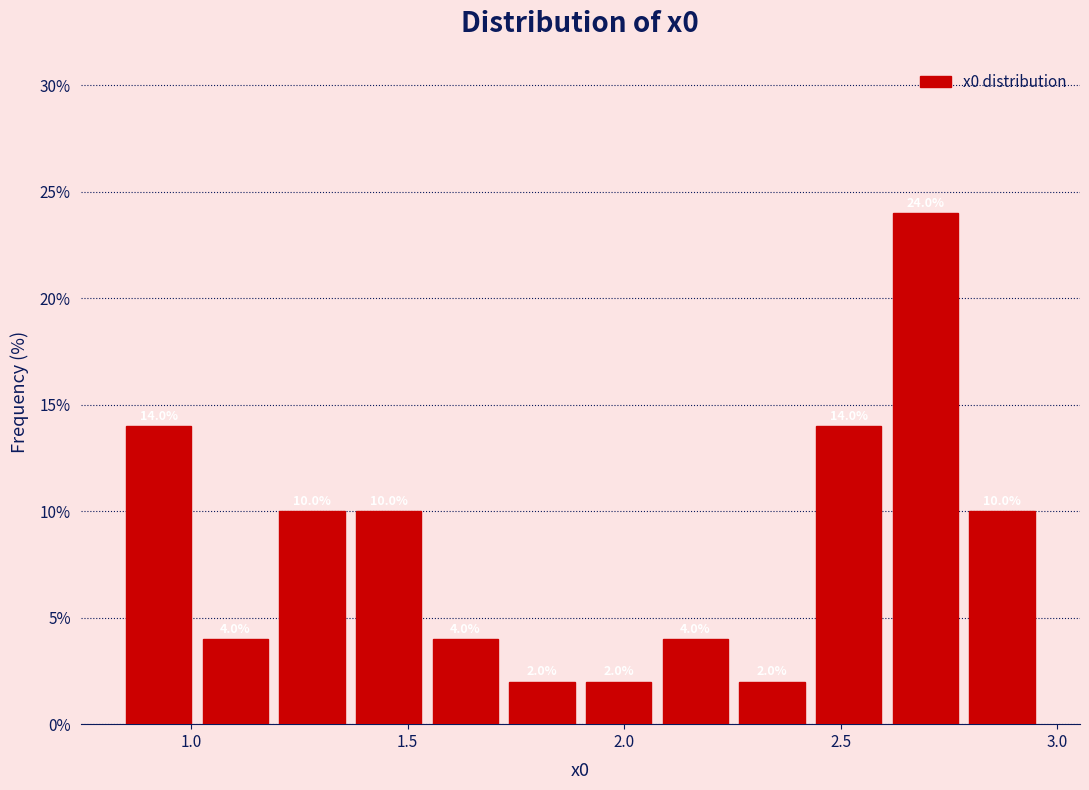

Around what value on the x-axis is the tallest bar? Give the approximate position of its centre, as read against the axis.

2.70